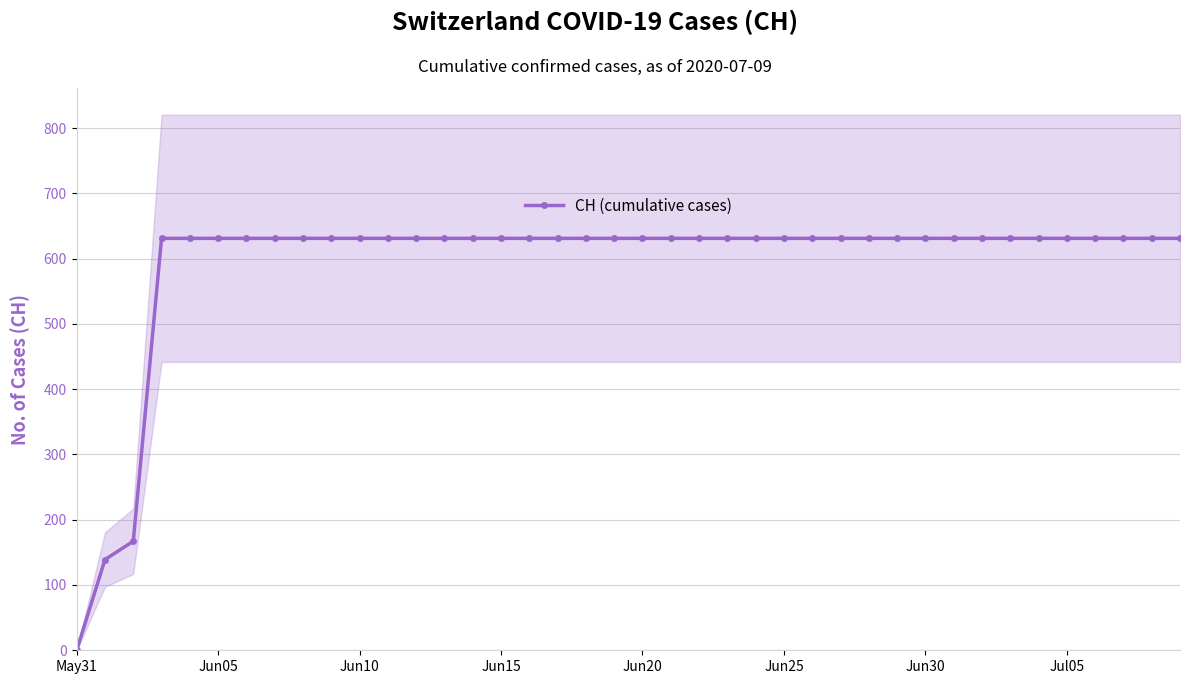

What is the average value?

591